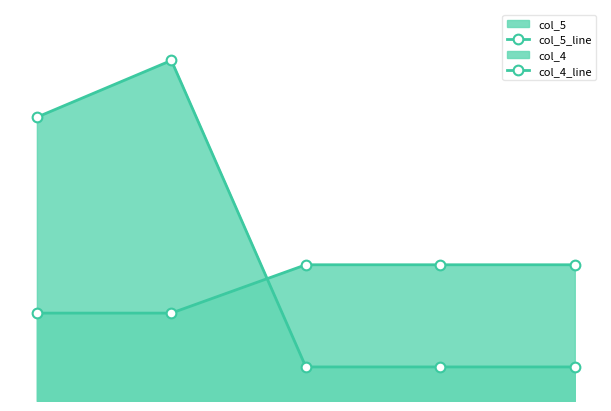

What is the minimum value for col_5_line?

300.0